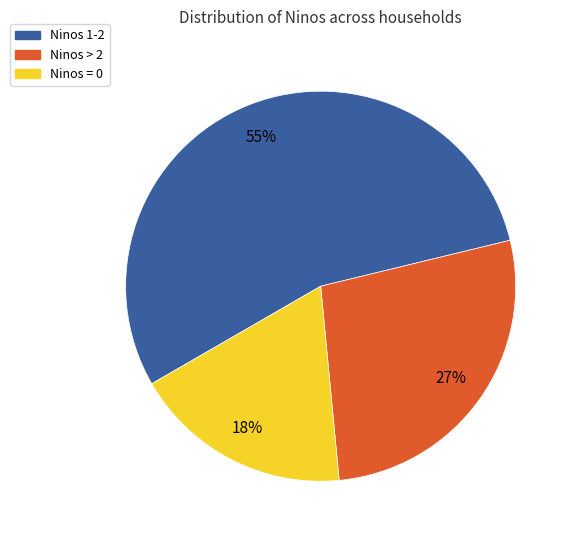

Is it true that Ninos > 2 is 27% of the pie?

True